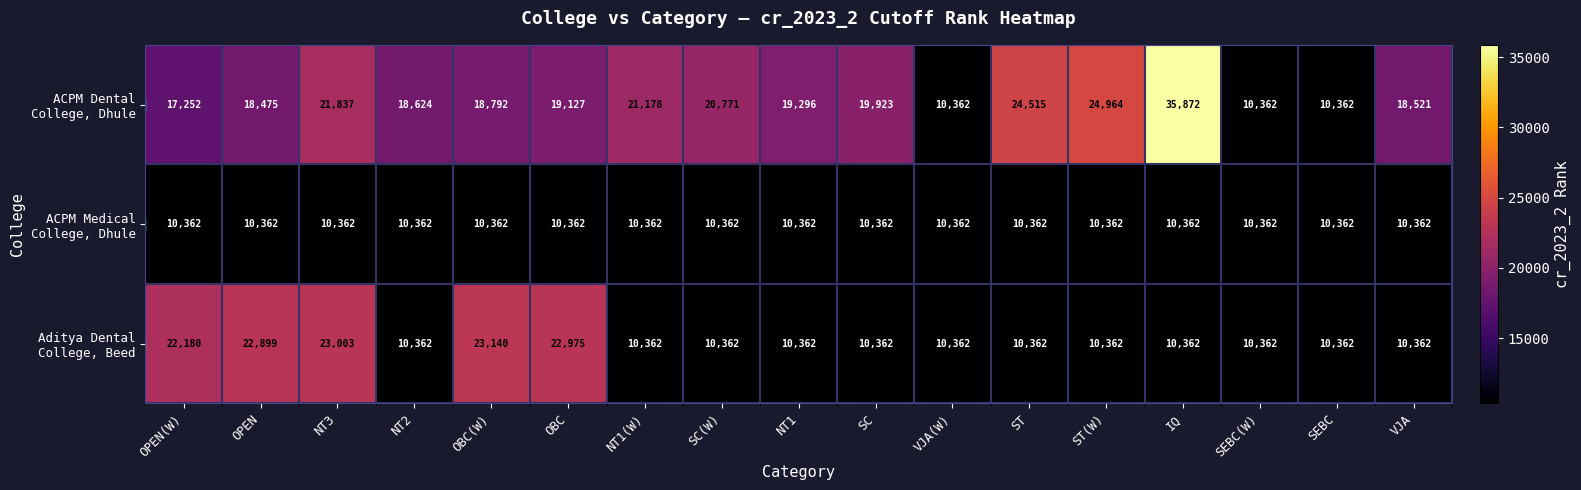

At which category does the chart reach its peak across all series?

IQ